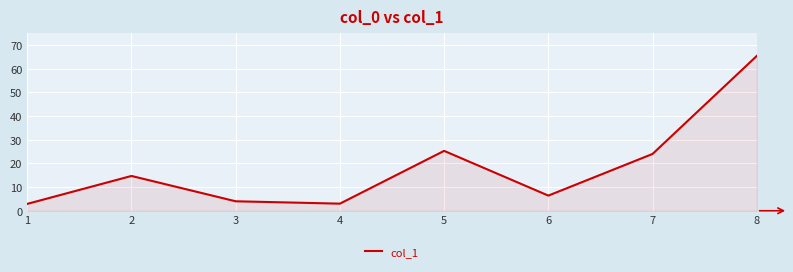

How many interior local peaks (higher than both neighbors) does the data have?

2